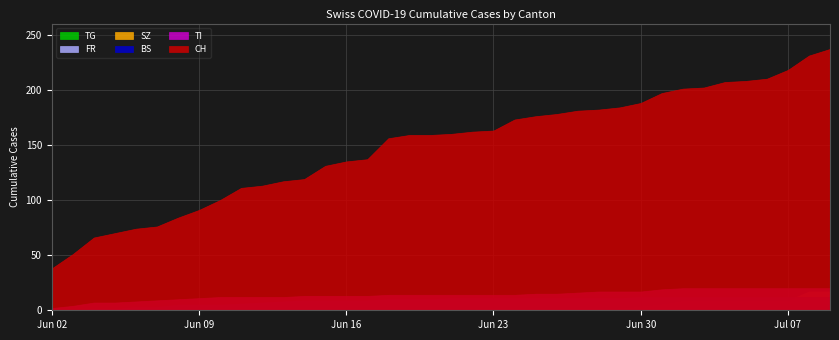

Reading right to left, list all the values displayed in this chart.

CH: 237	231	218	210	208	207	202	201	197	188	184	182	181	178	176	173	163	162	160	159	159	156	137	135	131	119	117	113	111	100	91	84	76	74	70	66	51	38
TI: 20	20	20	20	20	20	20	20	19	17	17	17	16	15	15	14	14	14	14	14	14	14	13	13	13	13	12	12	12	12	11	10	9	8	7	7	4	2
BS: 12	12	12	12	12	12	12	12	12	12	11	11	11	11	11	11	11	11	11	10	10	10	9	9	9	9	8	7	6	5	5	5	3	3	1	1	0	0
SZ: 17	17	9	9	9	9	9	9	6	4	2	1	1	1	1	1	1	1	1	1	0	0	0	0	0	0	0	0	0	0	0	0	0	0	0	0	0	0
FR: 2	2	2	2	2	2	2	2	2	2	2	2	2	2	2	2	2	1	1	1	1	1	1	0	0	0	0	0	0	0	0	0	0	0	0	0	0	0
TG: 0	0	0	0	0	0	0	0	0	0	0	0	0	0	0	0	0	0	0	0	0	0	0	0	0	0	0	0	0	0	0	0	0	0	0	0	0	0